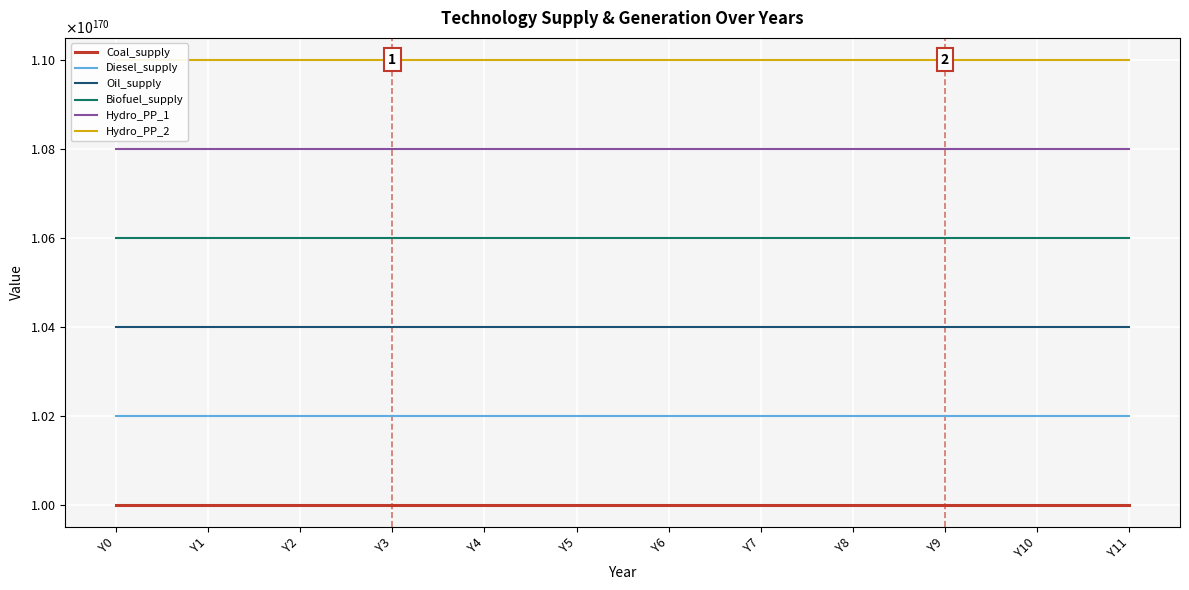

True or false: Hydro_PP_1 and Oil_supply cross at least once.

False